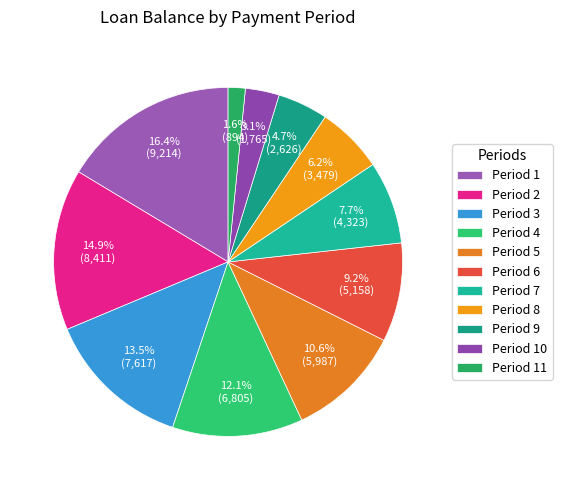

To the nearest percent, what is the average slice percentage?

9%